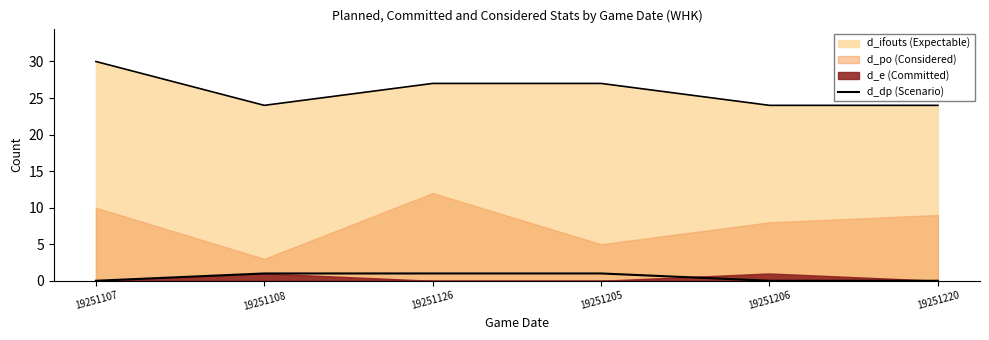

The value at 19251126 is 1. True or false?

True